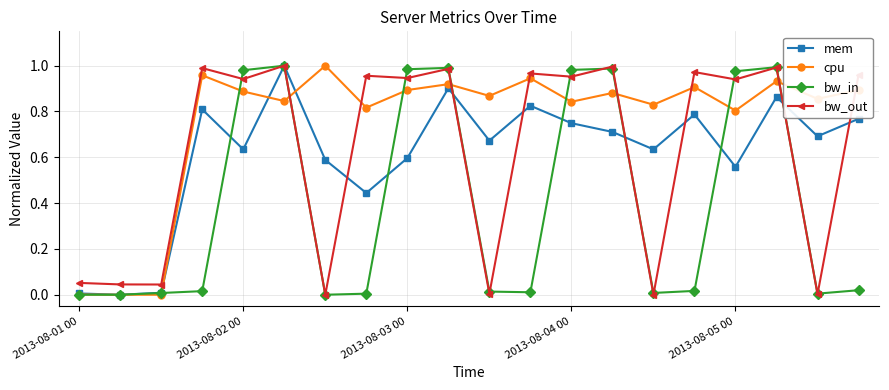

Which series has the largest total across all categories?

cpu